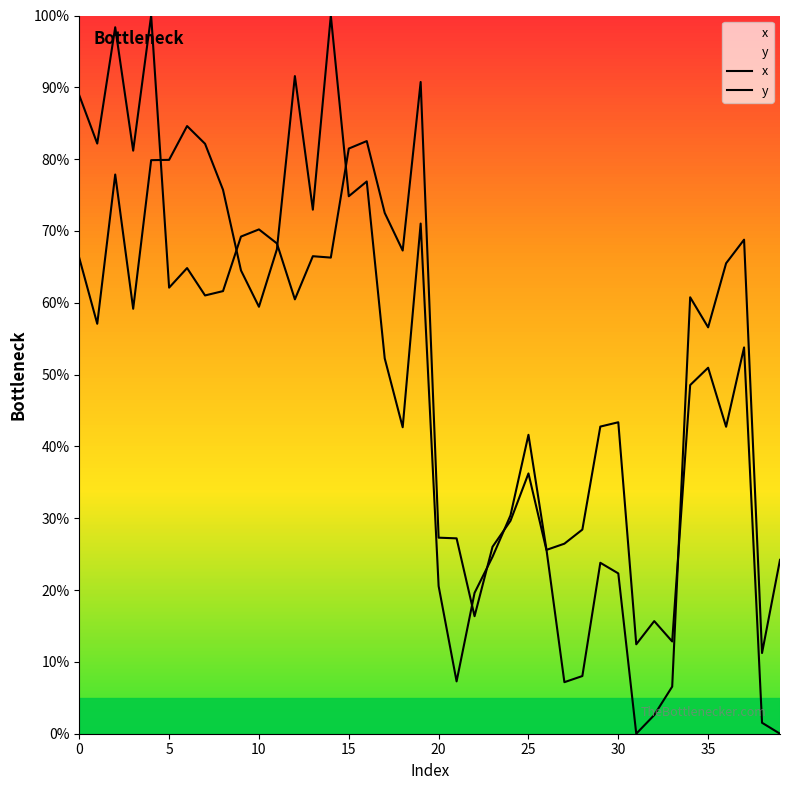

How many lines are shown in the chart?

2